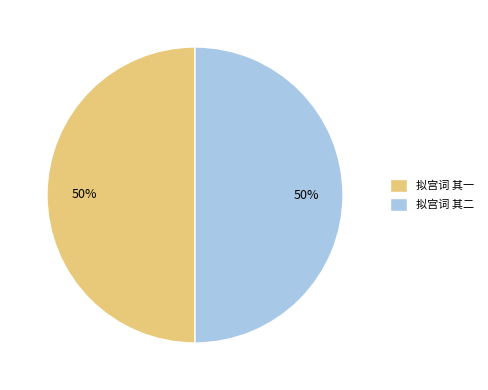

How many slices are in this pie chart?

2